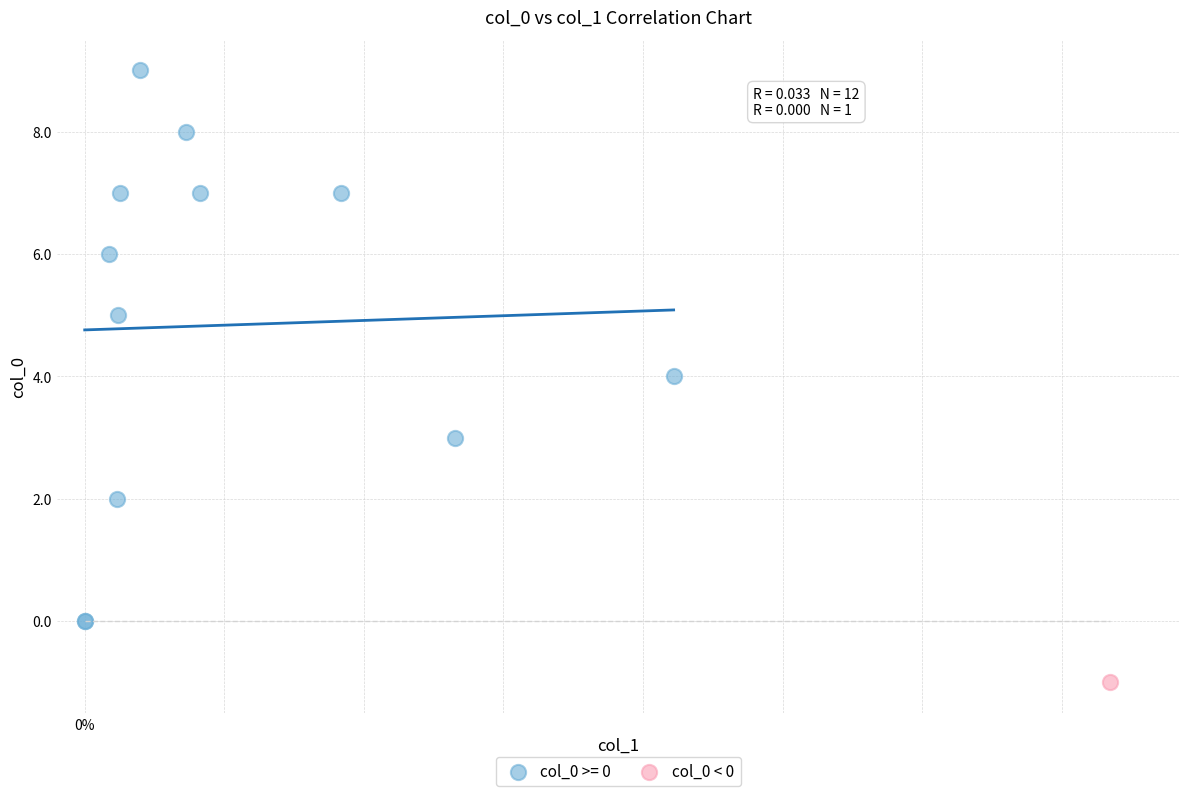

What are all the series names shown in the legend?

col_0 >= 0, col_0 < 0